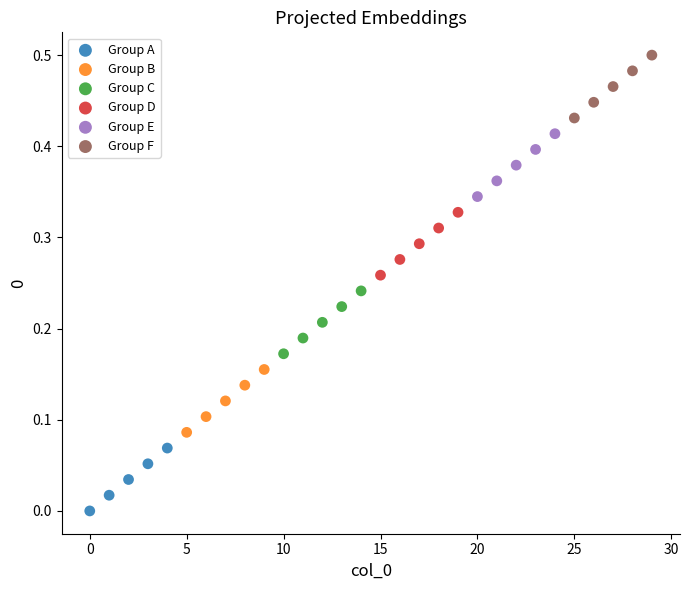

Which series reaches the minimum Y coordinate?

Group A